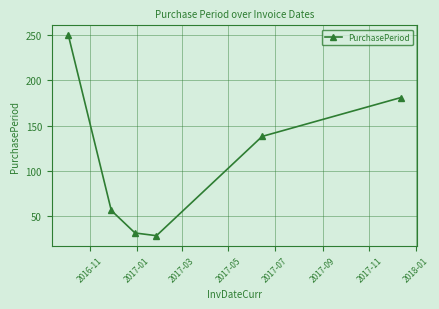

What is the maximum value shown in the chart?

250